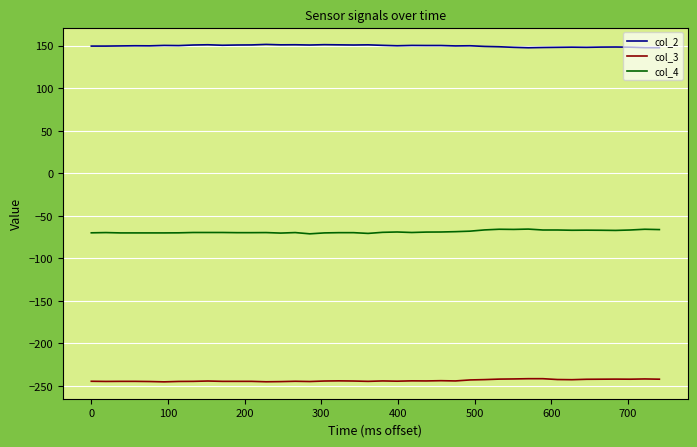

True or false: col_2 and col_3 intersect in this chart.

False